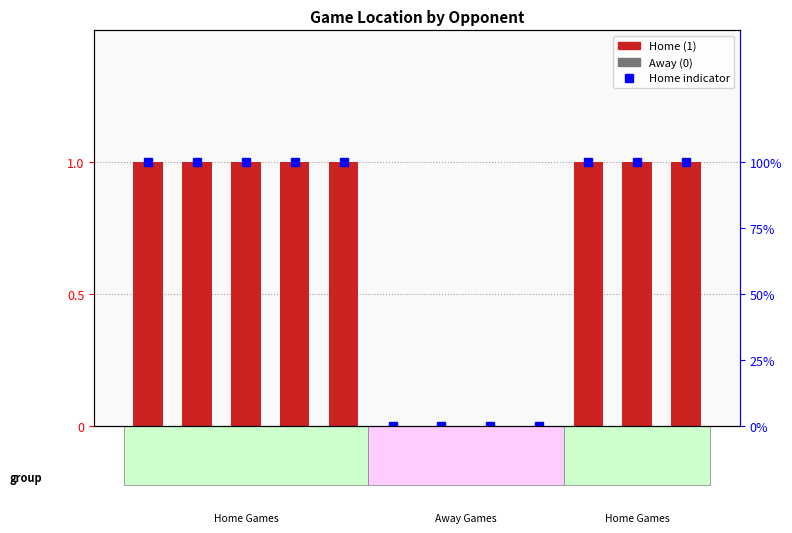

What is the difference between the maximum and minimum values in the Home % series?

1